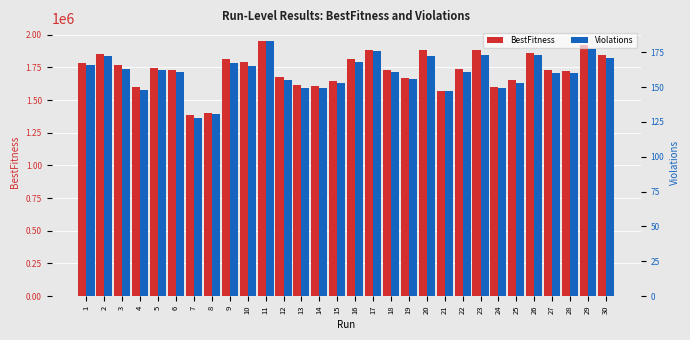

How many values in the BestFitness series are below 1736064?

15